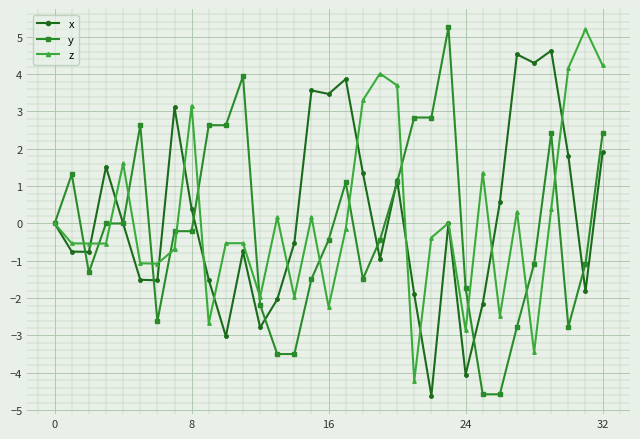

Is this an area chart (filled region under the line)?

No